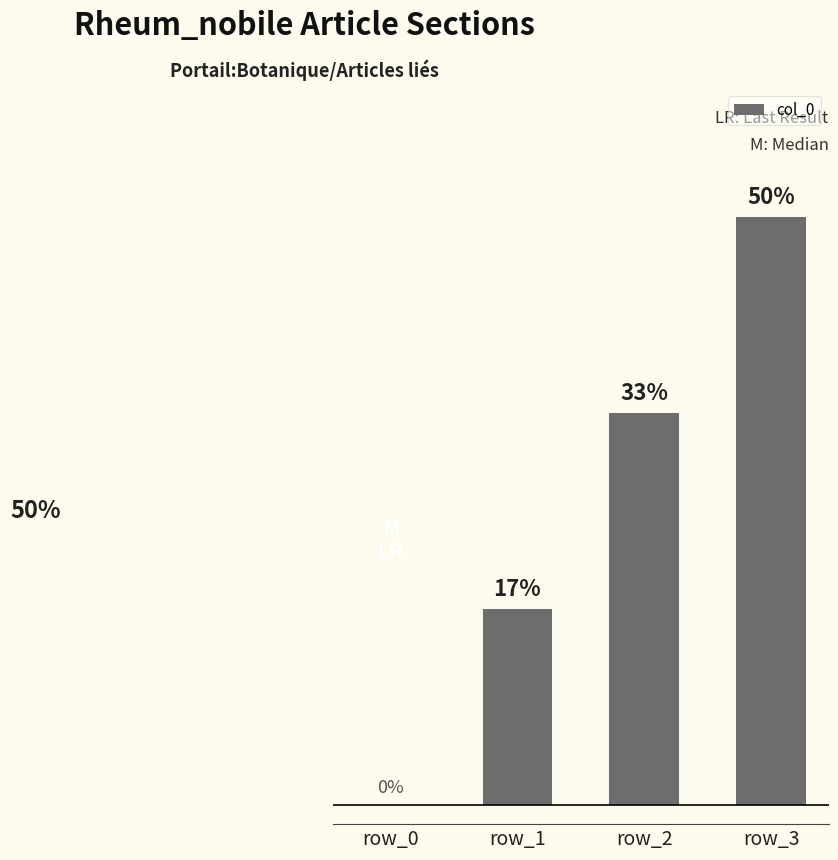

At which category does the chart reach its peak across all series?

row_3